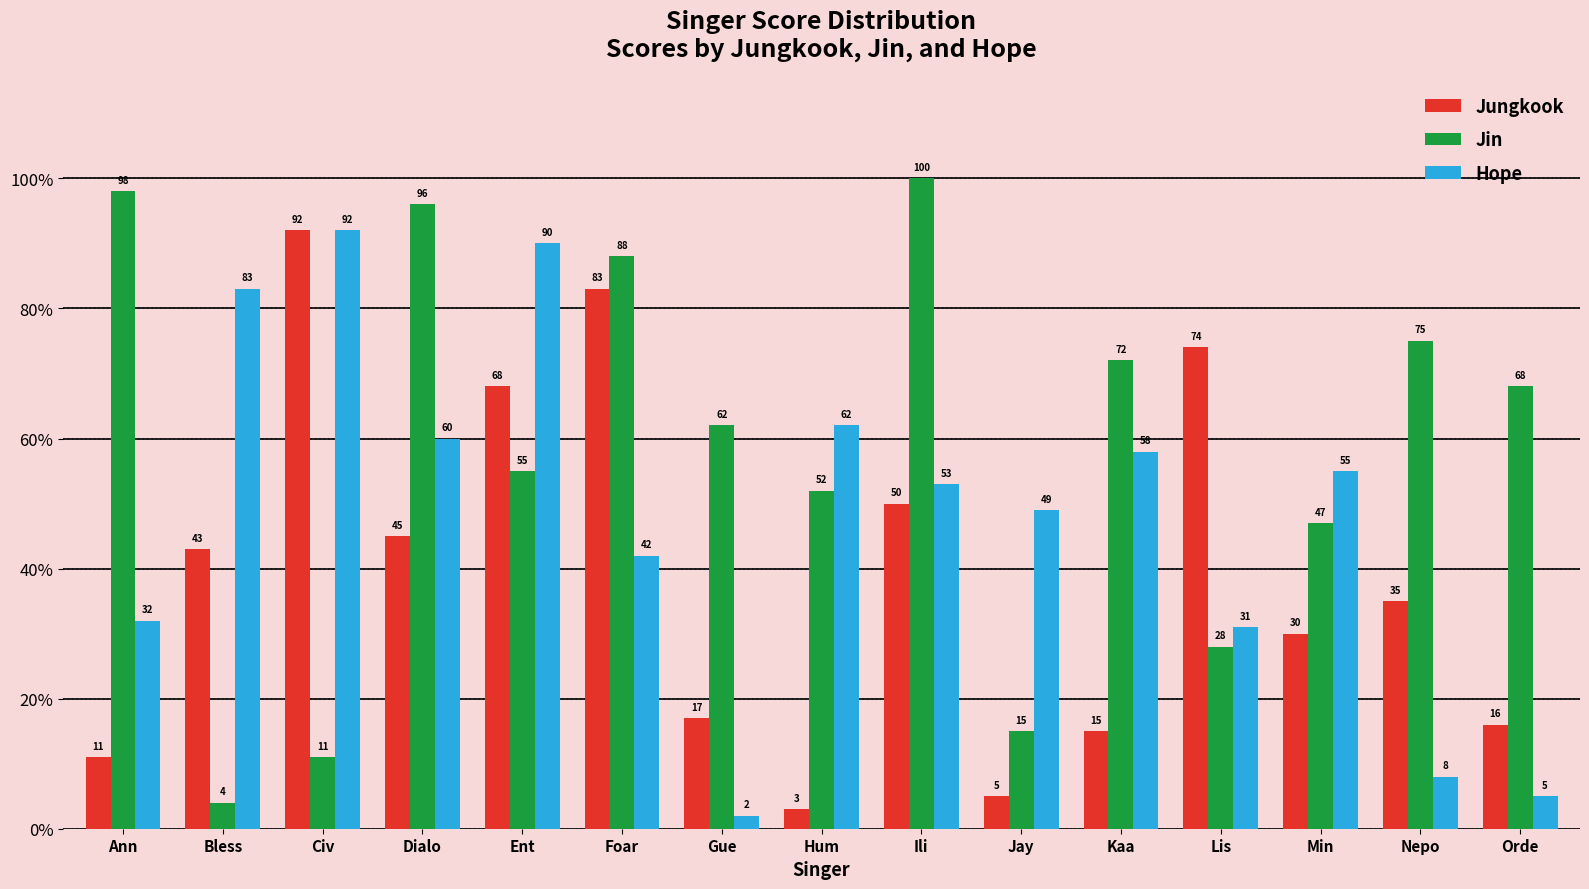

What are all the series names shown in the legend?

Jungkook, Jin, Hope